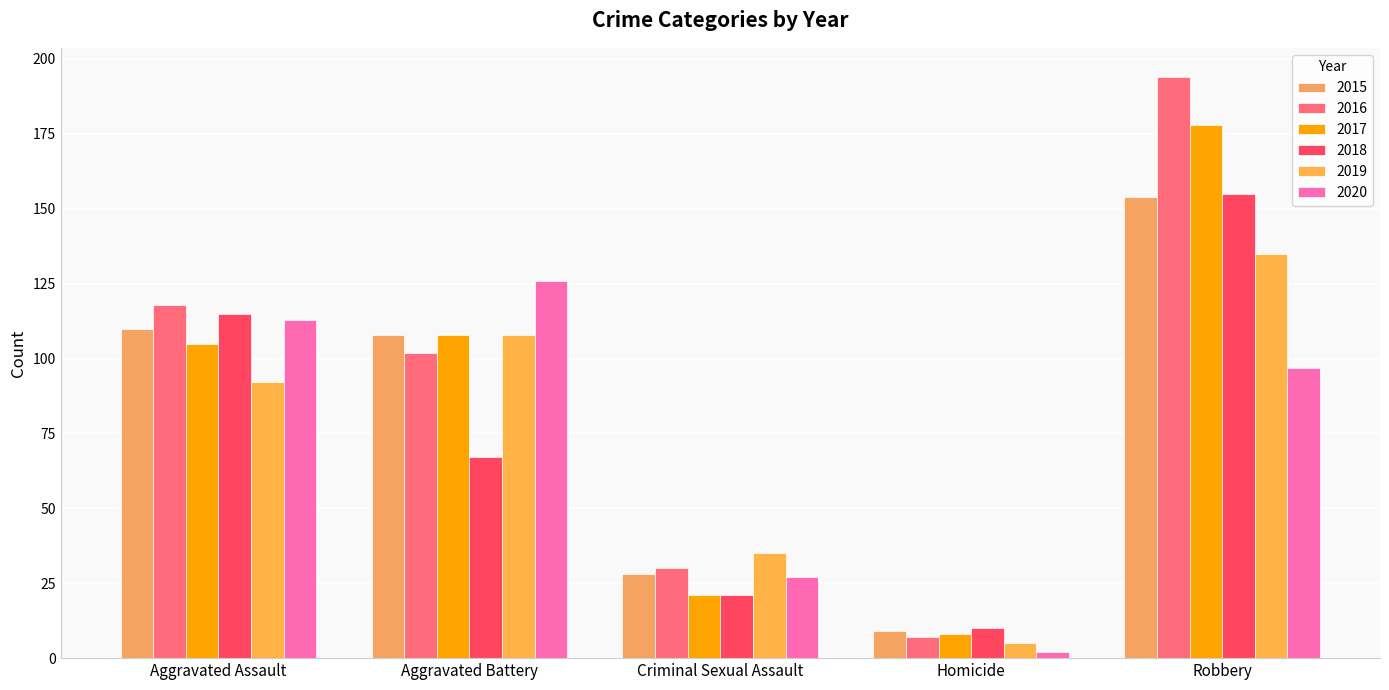

Does the chart contain stacked bars?

No